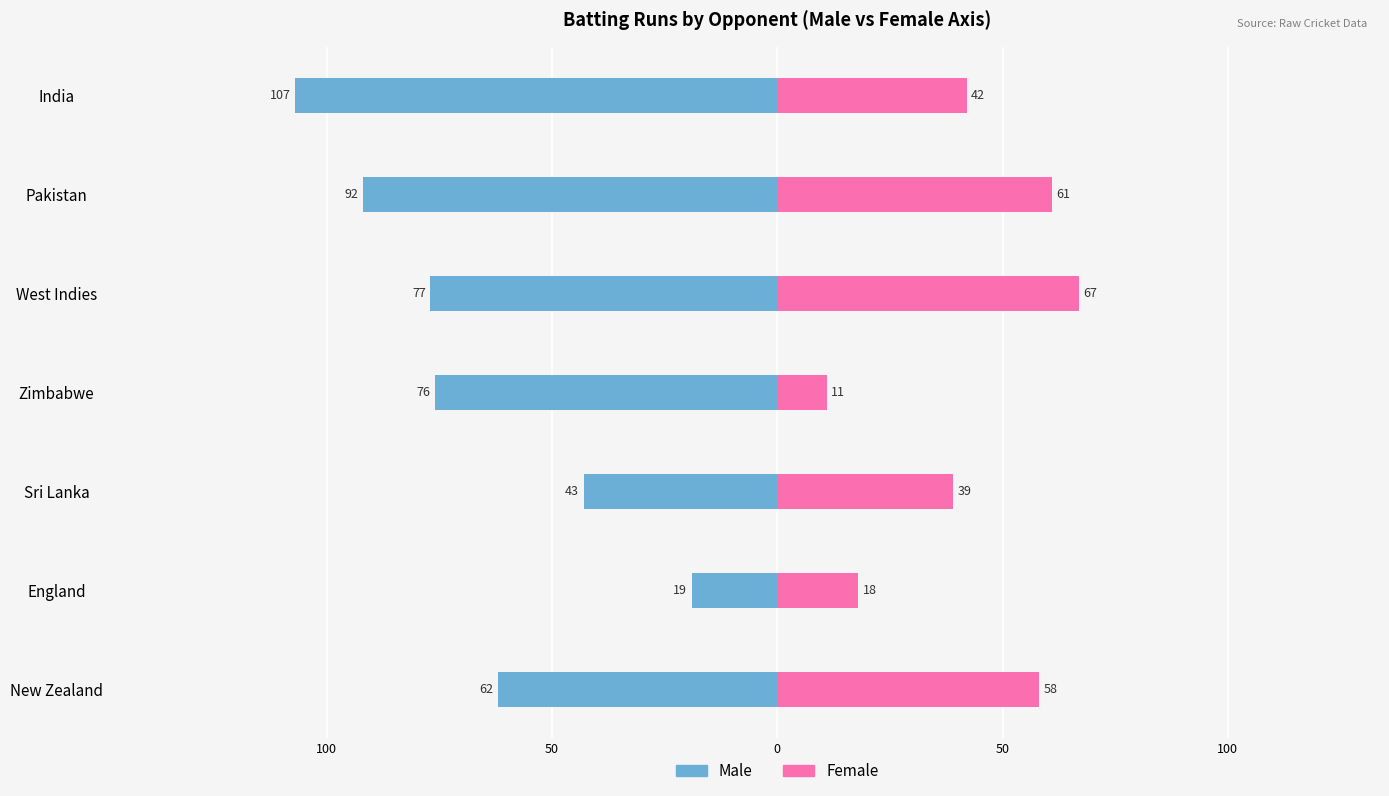

What is the difference between the highest and lowest values at Zimbabwe?

87